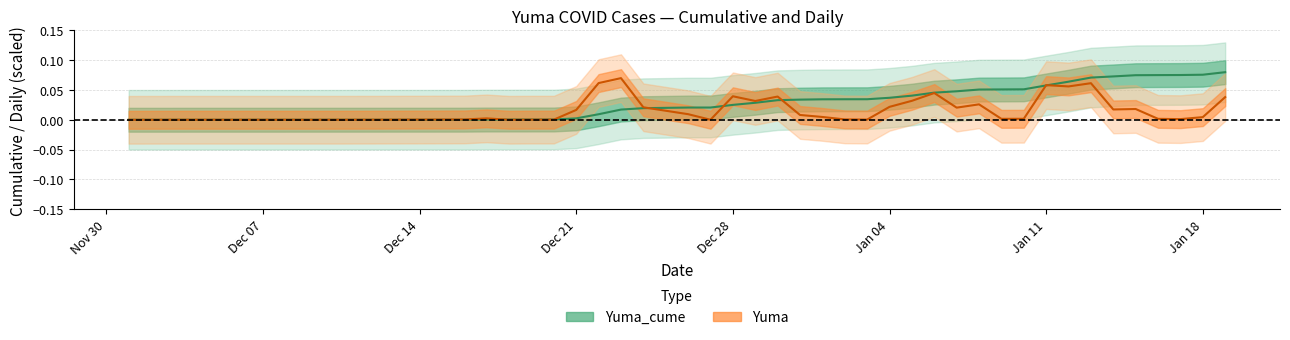

True or false: Yuma_cume has more than 0 points higher than both neighbors.

False